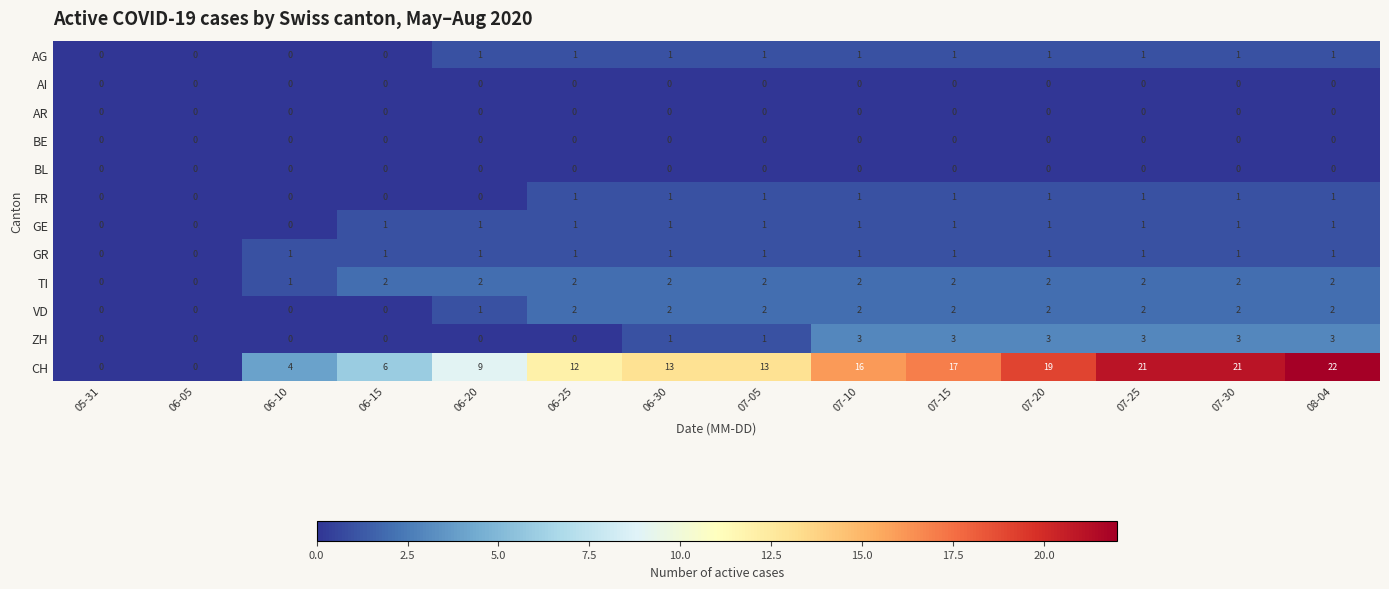

What is the greatest value displayed?

22